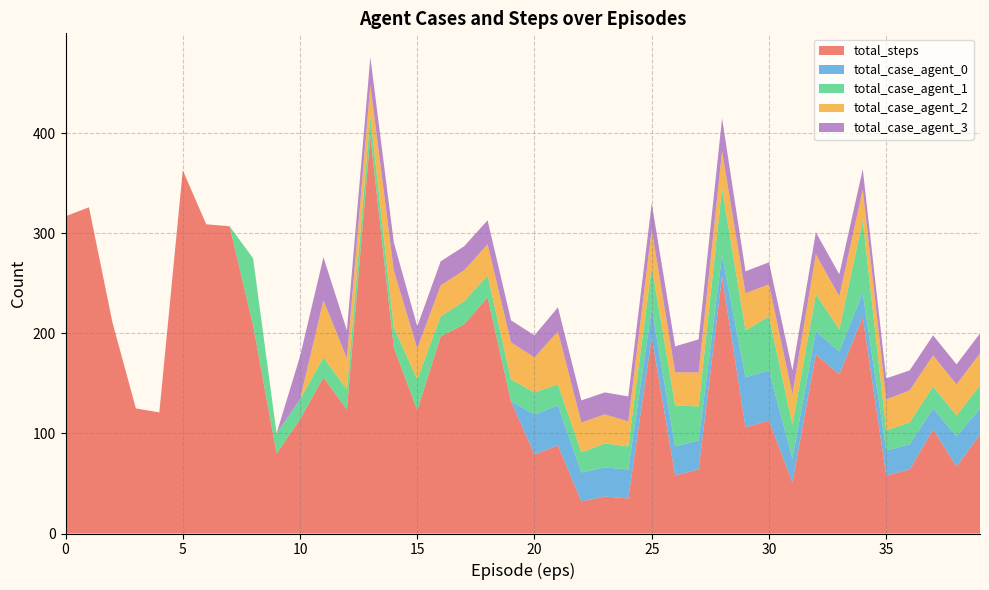

Reading left to right, what are all the values shown in this chart?

total_steps: 317	326	211	125	121	363	309	307	208	80	114	156	124	397	186	123	197	209	236	132	79	88	32	37	35	196	58	64	257	106	113	51	179	159	216	58	64	104	67	99
total_case_agent_0: 0	0	0	0	0	0	0	0	0	0	0	0	0	0	0	0	0	0	0	0	40	40	29	29	29	29	29	29	21	50	50	24	23	23	24	25	25	21	30	26
total_case_agent_1: 0	0	0	0	0	0	0	0	67	20	20	20	20	20	20	31	20	23	22	22	22	21	20	24	23	42	41	34	67	47	54	34	37	22	73	20	22	22	21	23
total_case_agent_2: 0	0	0	0	0	0	0	0	0	0	0	57	31	31	57	31	31	31	31	37	35	53	30	29	25	37	33	34	37	37	32	30	40	33	31	31	32	31	31	32
total_case_agent_3: 0	0	0	0	0	0	0	0	0	0	43	43	28	28	28	22	24	24	24	22	22	24	22	22	25	26	26	33	33	22	22	24	22	22	20	21	20	20	20	20